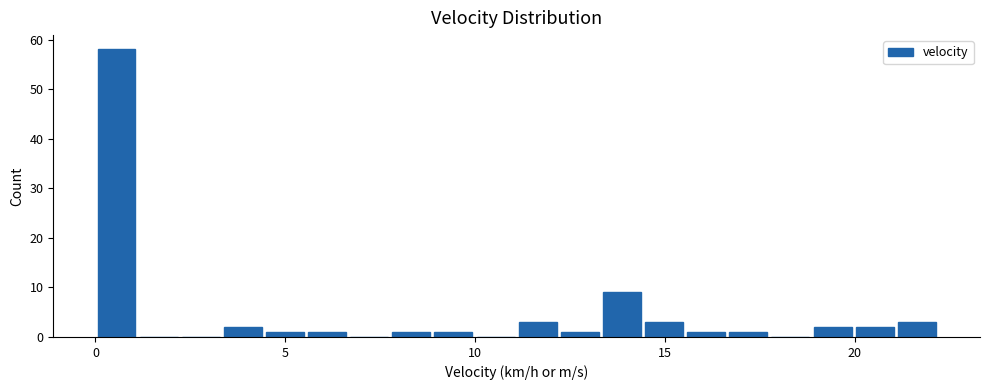

Around what value on the x-axis is the tallest bar? Give the approximate position of its centre, as read against the axis.

0.5